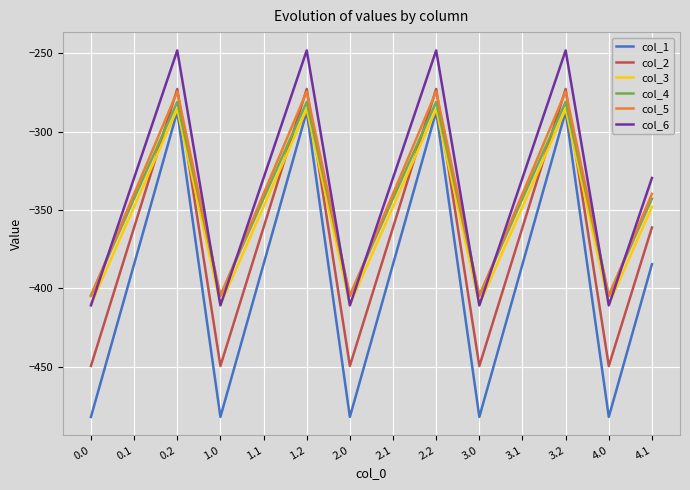

What is the total value across all series at 1.0?

-2561.9